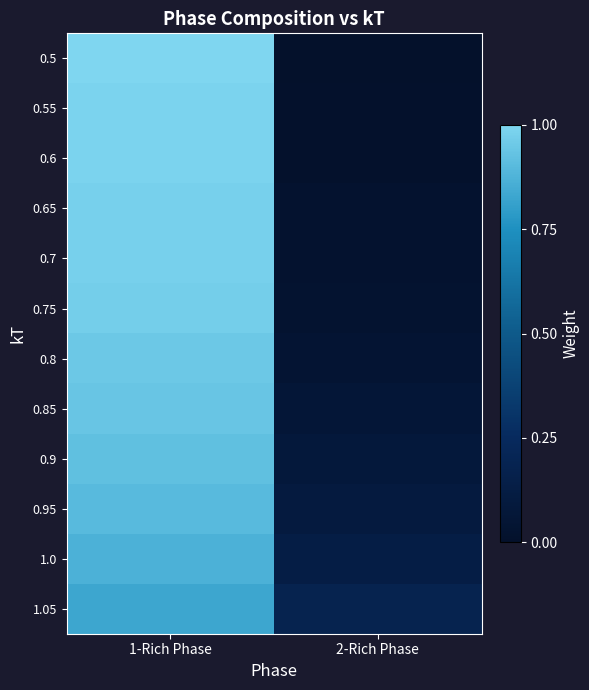

Which series has the largest total across all categories?

1.05